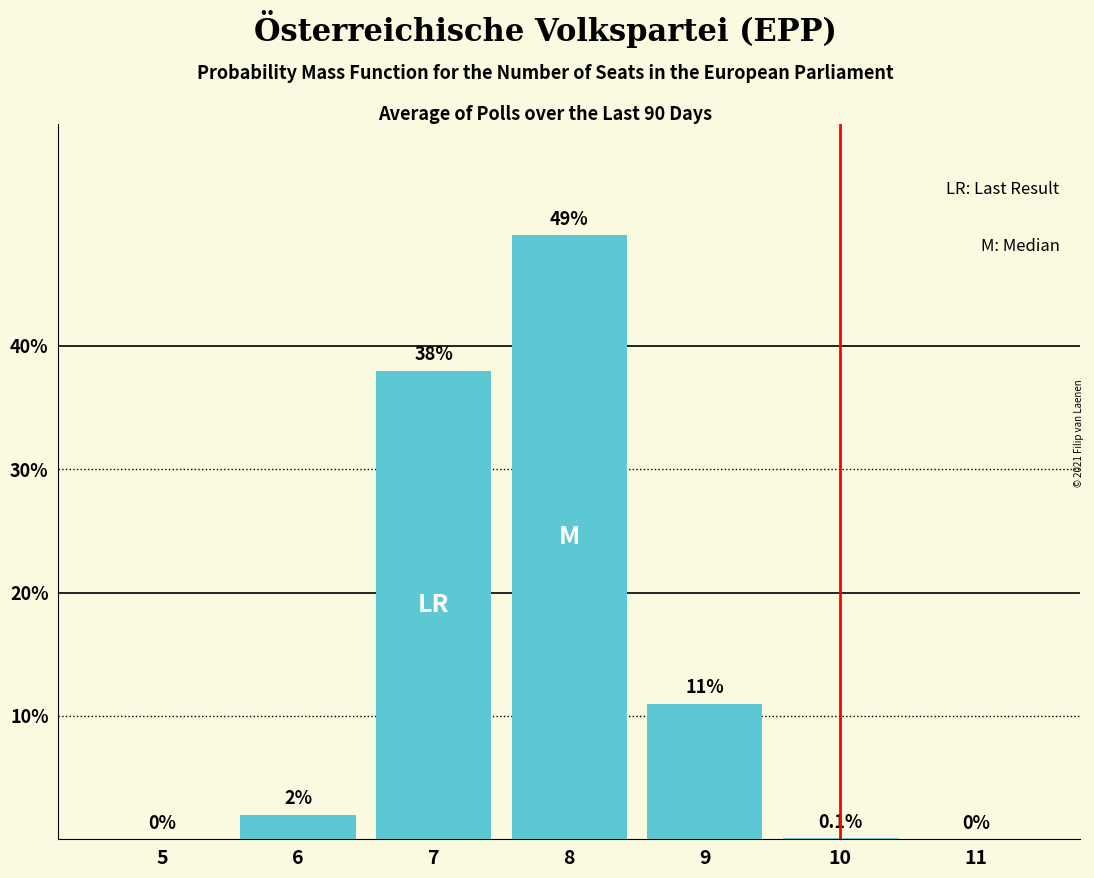

Reading left to right, list all the values displayed in this chart.

5=0.0	6=2.0	7=38.0	8=49.0	9=11.0	10=0.1	11=0.0